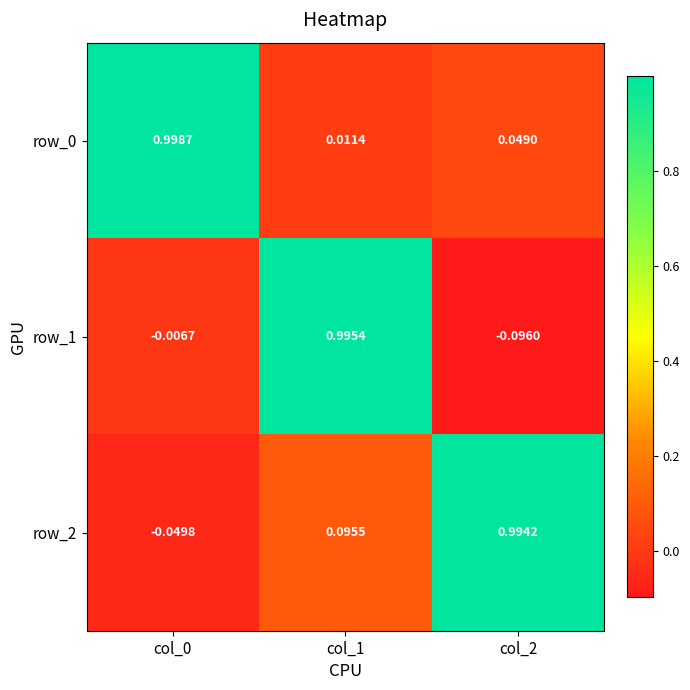

Is the value of row_0 at col_2 greater than the value of row_1 at col_1?

No